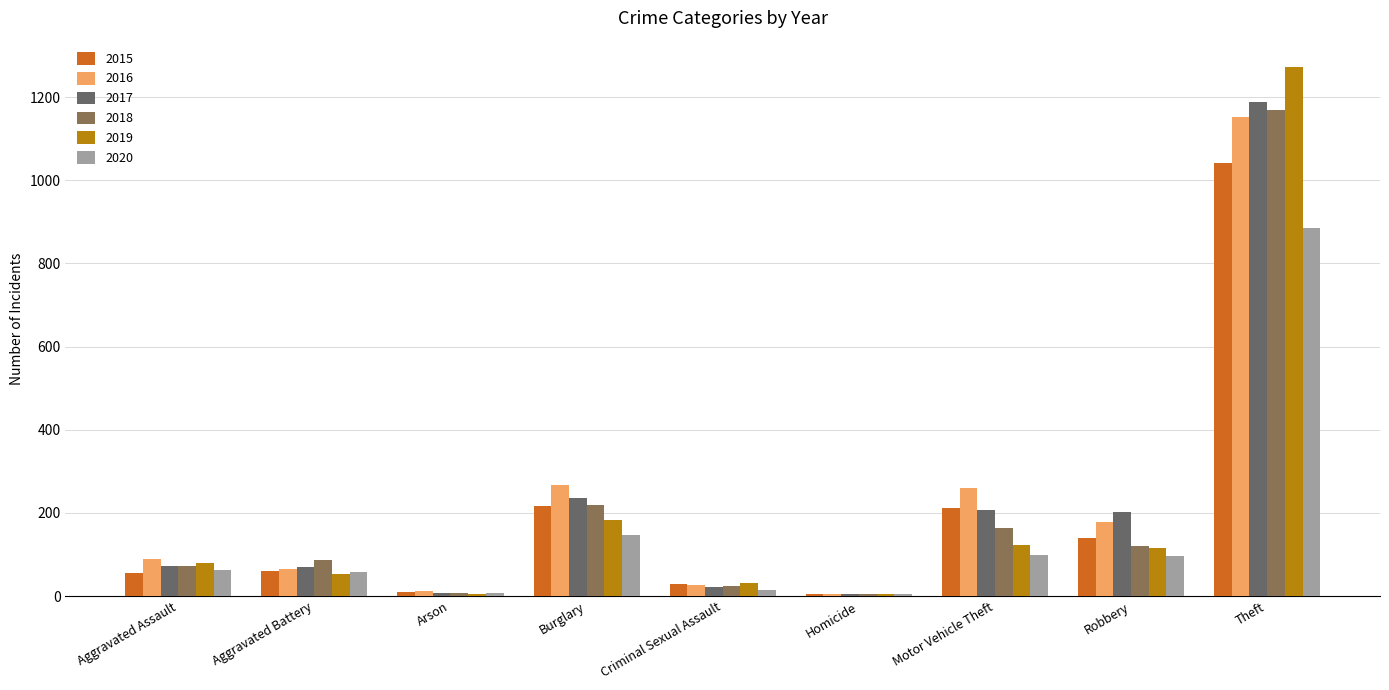

What is the sum of all 2017 values?

2011